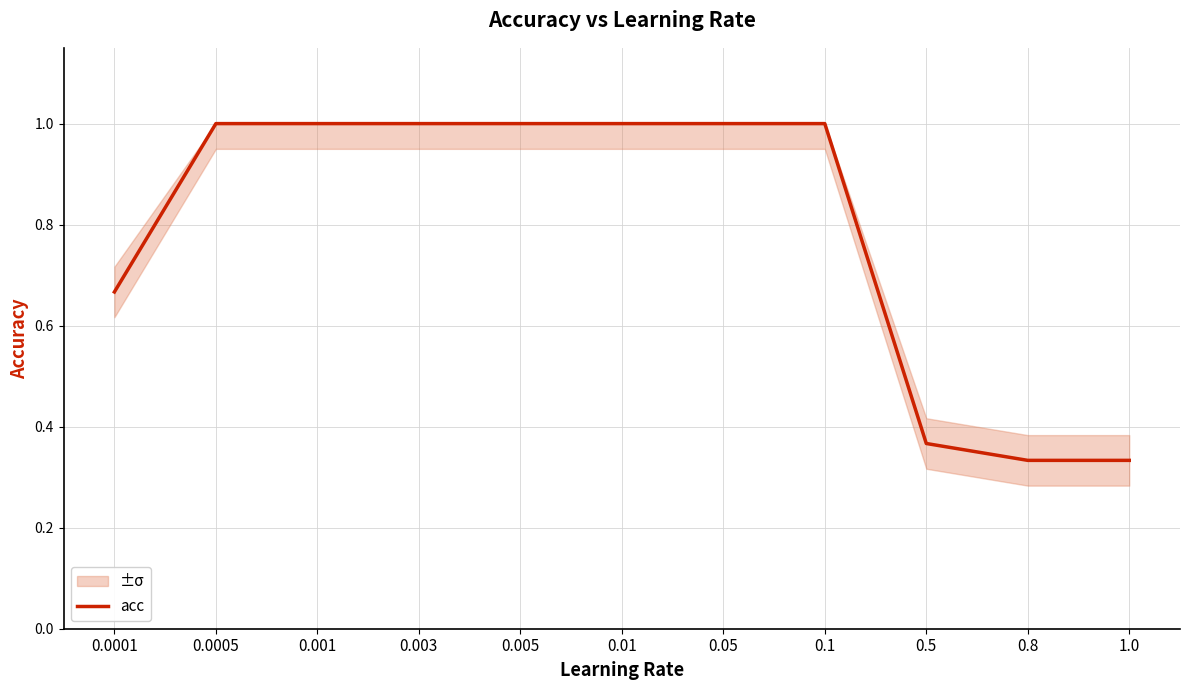

What value does the data have at 0.5?

0.4